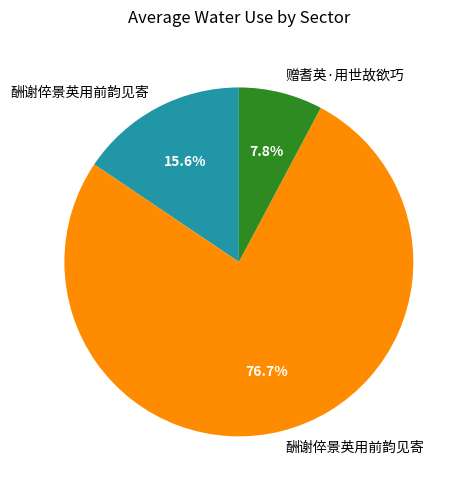

Is there any slice that represents more than half of the pie?

Yes